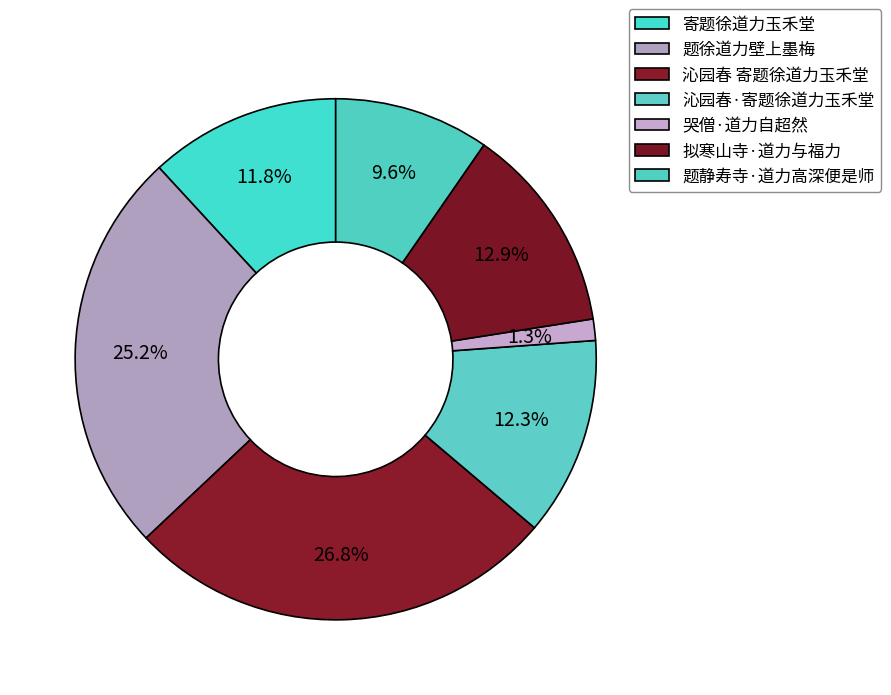

What is the smallest slice in the pie chart?

哭僧·道力自超然